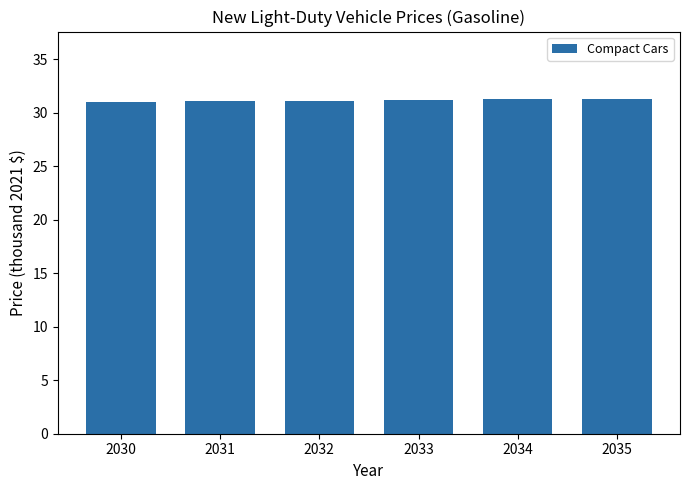

What is the value of the 6th bar from the left?

31.3